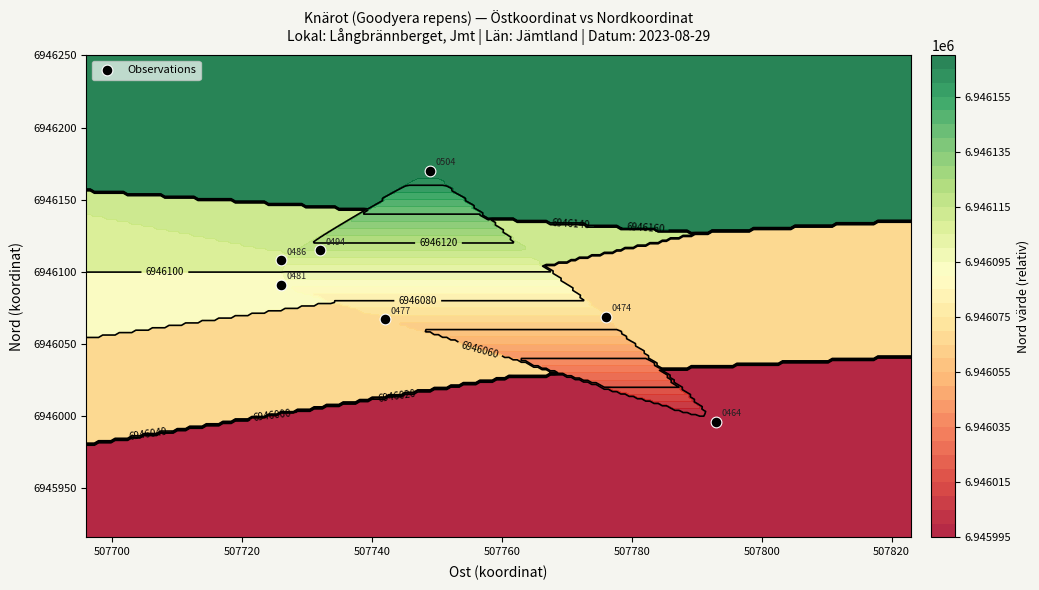

The value at 507740 is 2374038. True or false?

False